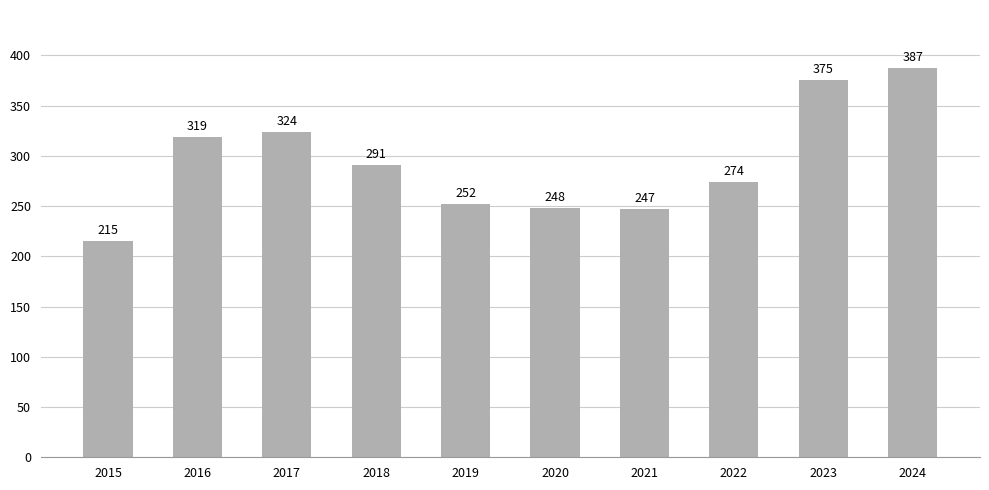

At which category does the chart reach its minimum across all series?

2015